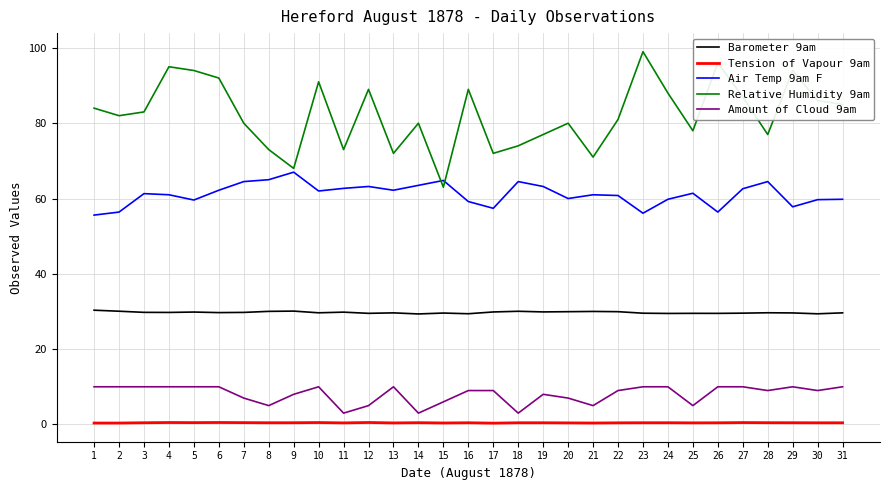

How many lines are shown in the chart?

5